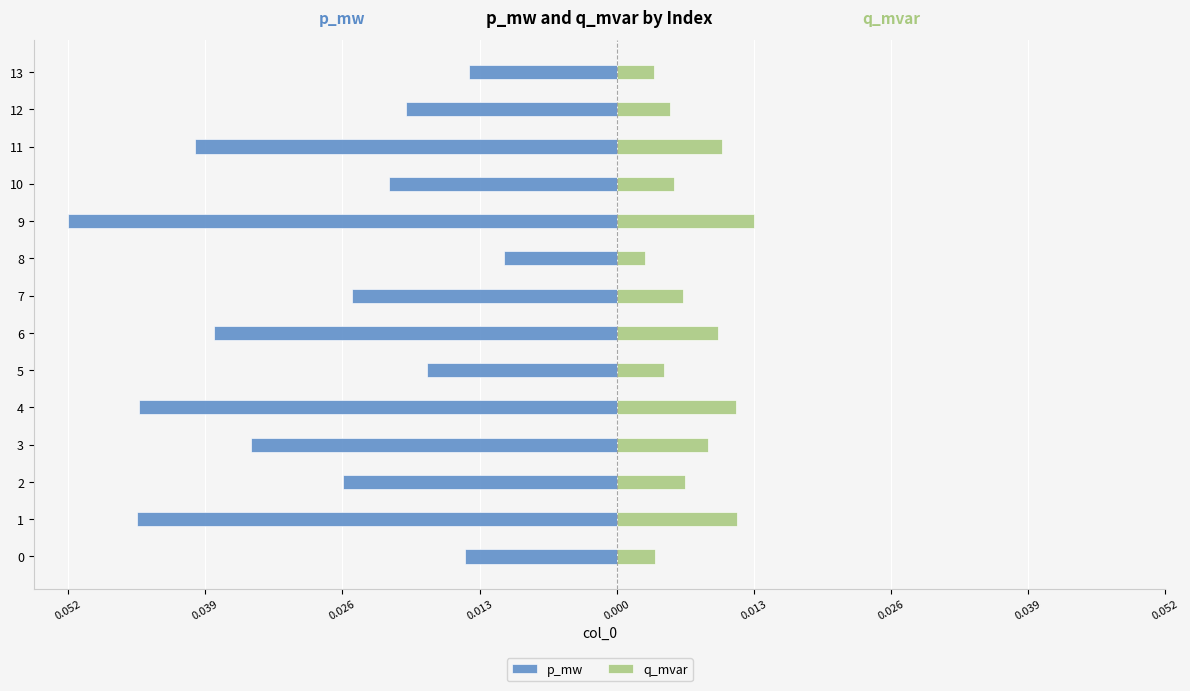

The value of p_mw at 6 is -0.0. True or false?

True